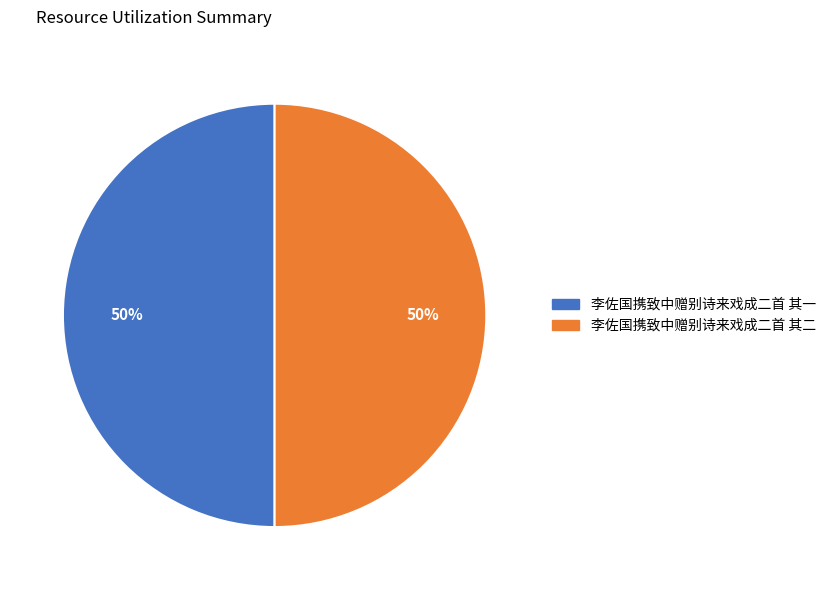

True or false: 李佐国携致中赠别诗来戏成二首 其一 accounts for 50% of the total.

True